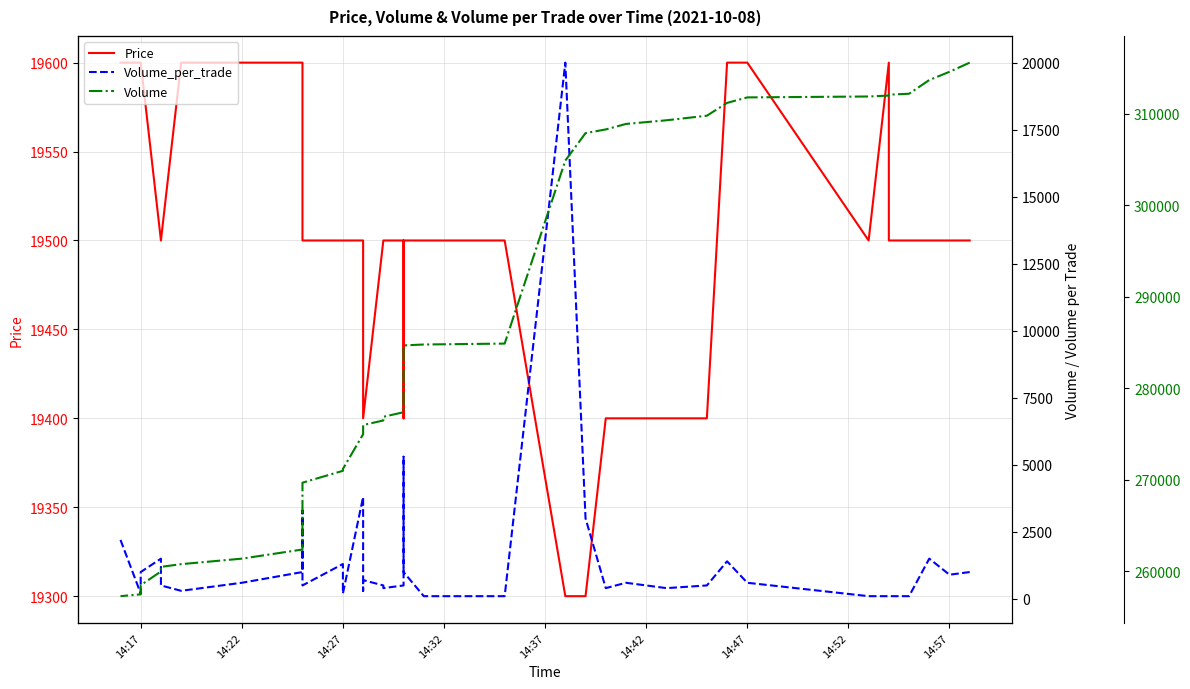

List the series in order of their peak value, highest first.

Volume, Volume_per_trade, Price